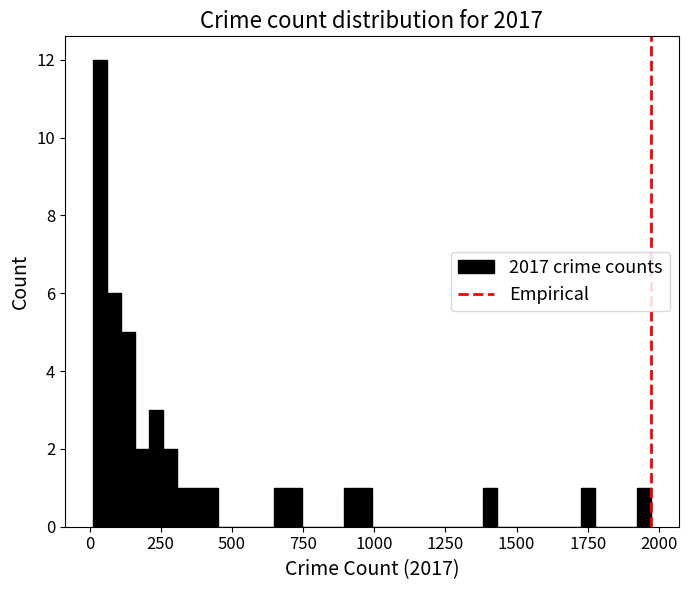

Read against the x-axis, roughly where is the centre of the tallest bar?

50